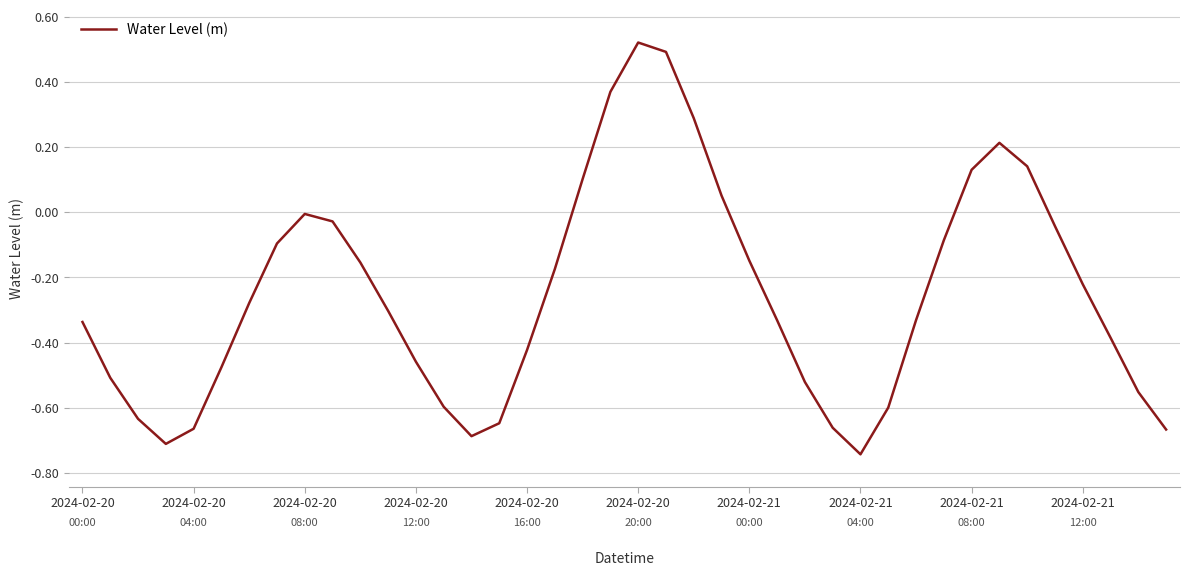

Does the chart display data point markers on the line(s)?

No